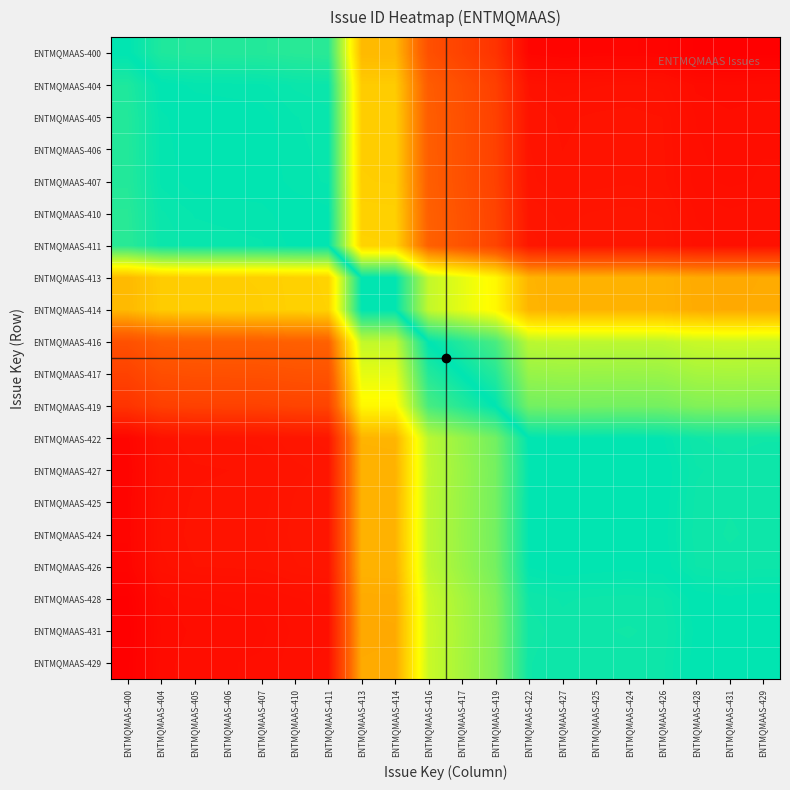

List the series in order of their peak value, highest first.

ENTMQMAAS-431, ENTMQMAAS-429, ENTMQMAAS-428, ENTMQMAAS-427, ENTMQMAAS-426, ENTMQMAAS-425, ENTMQMAAS-424, ENTMQMAAS-422, ENTMQMAAS-419, ENTMQMAAS-417, ENTMQMAAS-416, ENTMQMAAS-414, ENTMQMAAS-413, ENTMQMAAS-411, ENTMQMAAS-410, ENTMQMAAS-407, ENTMQMAAS-406, ENTMQMAAS-405, ENTMQMAAS-404, ENTMQMAAS-400